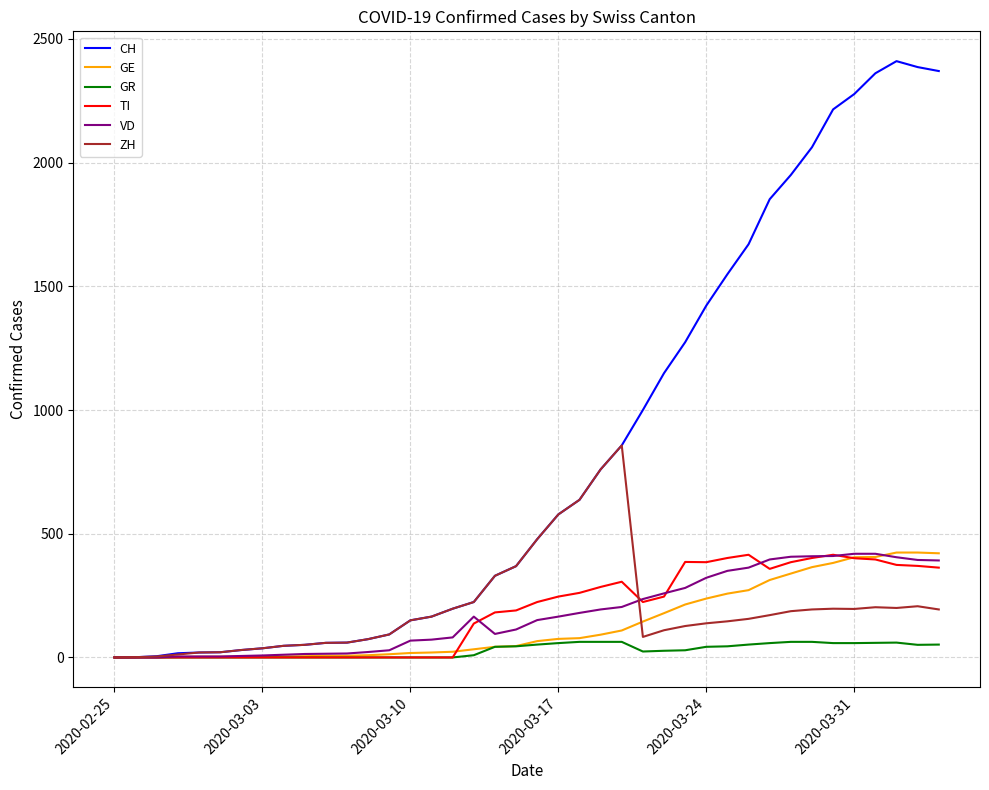

Which series has the largest total across all categories?

CH